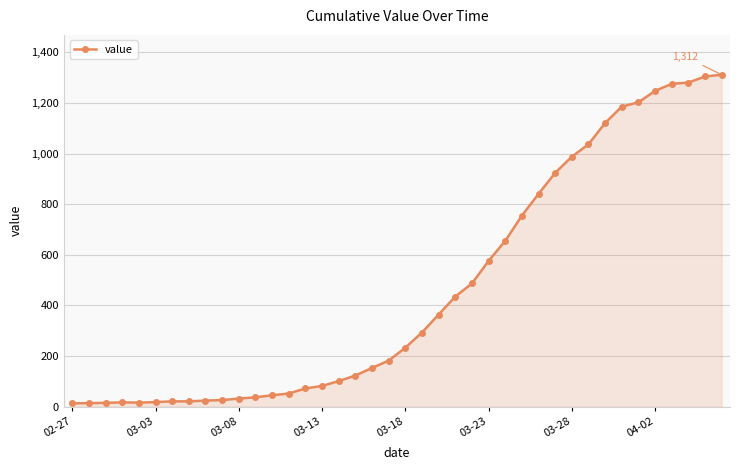

What is the greatest value displayed?

1312